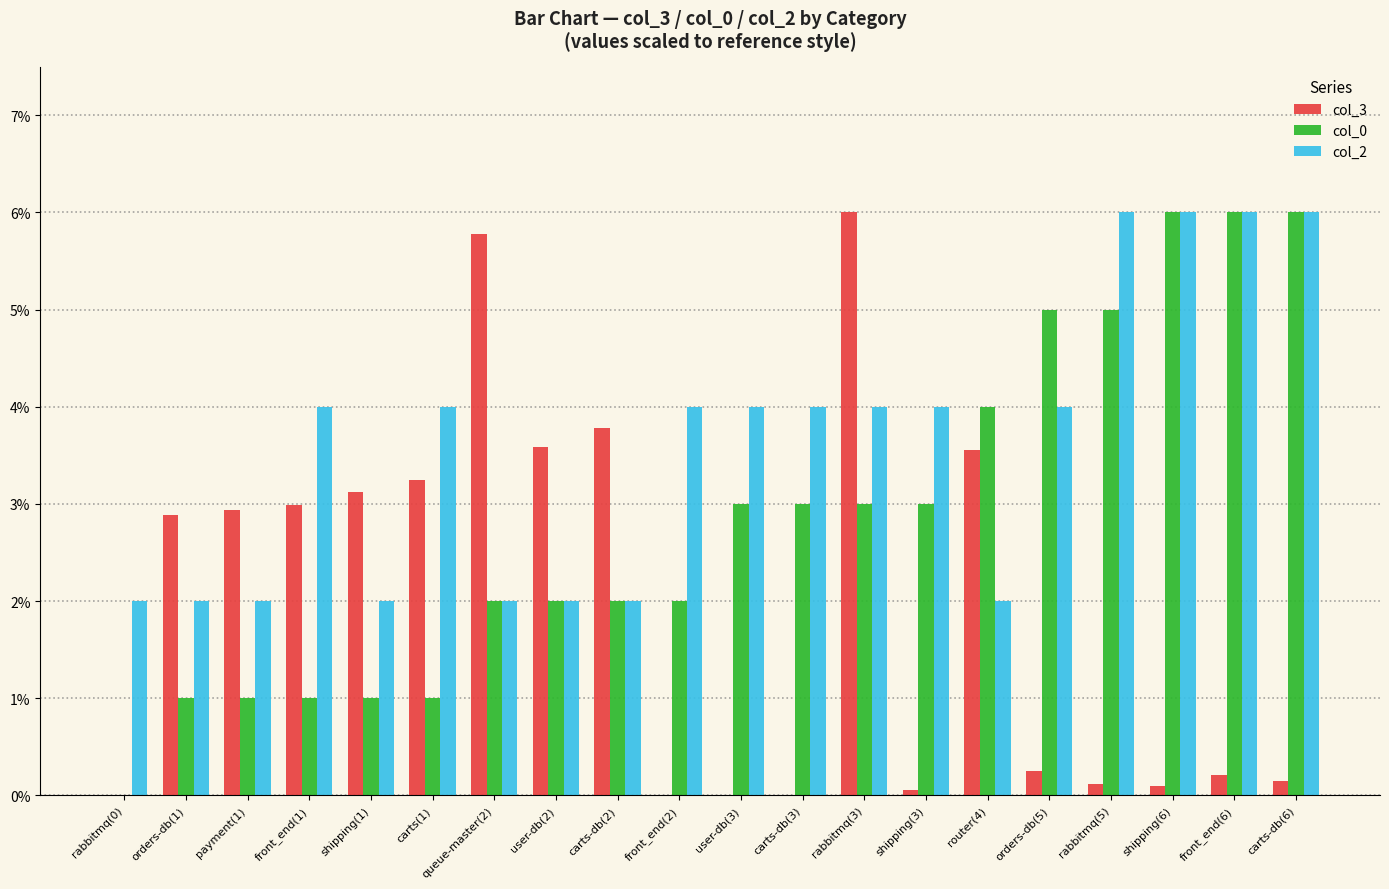

Which series has the largest total across all categories?

col_2